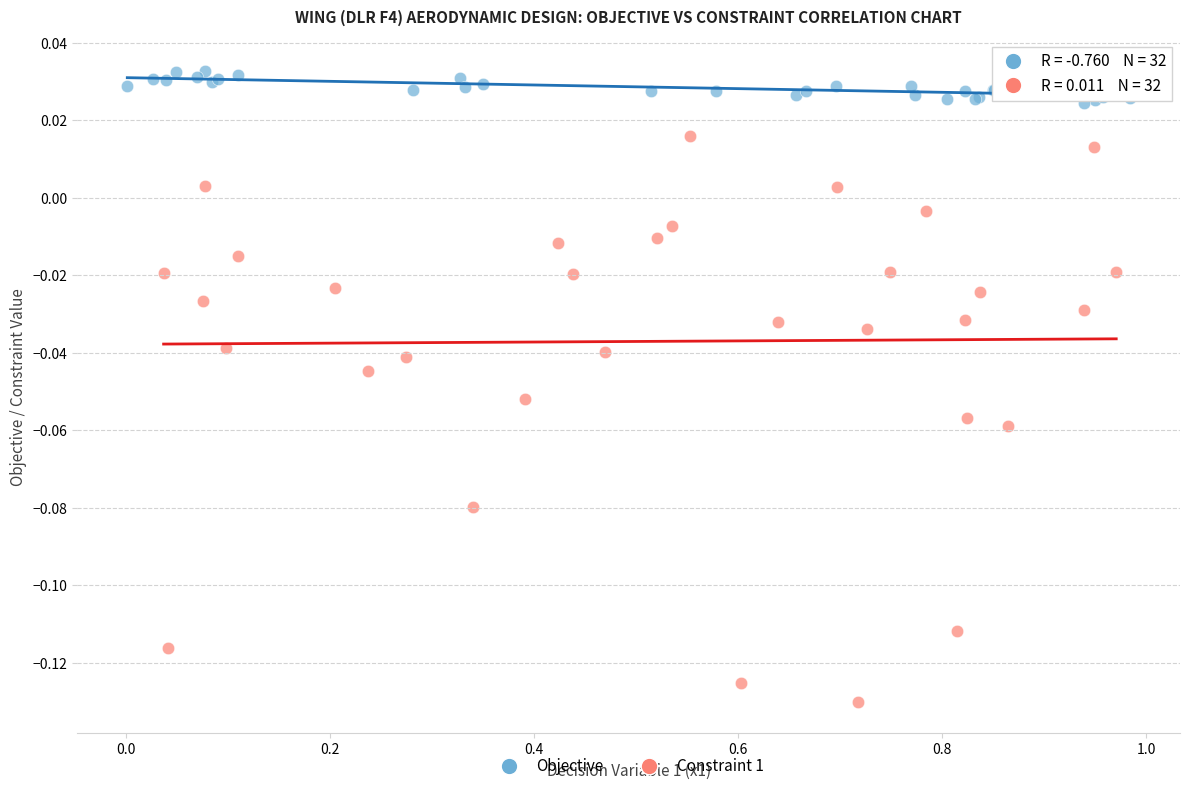

Which series contains the lowest Y value?

Constraint 1